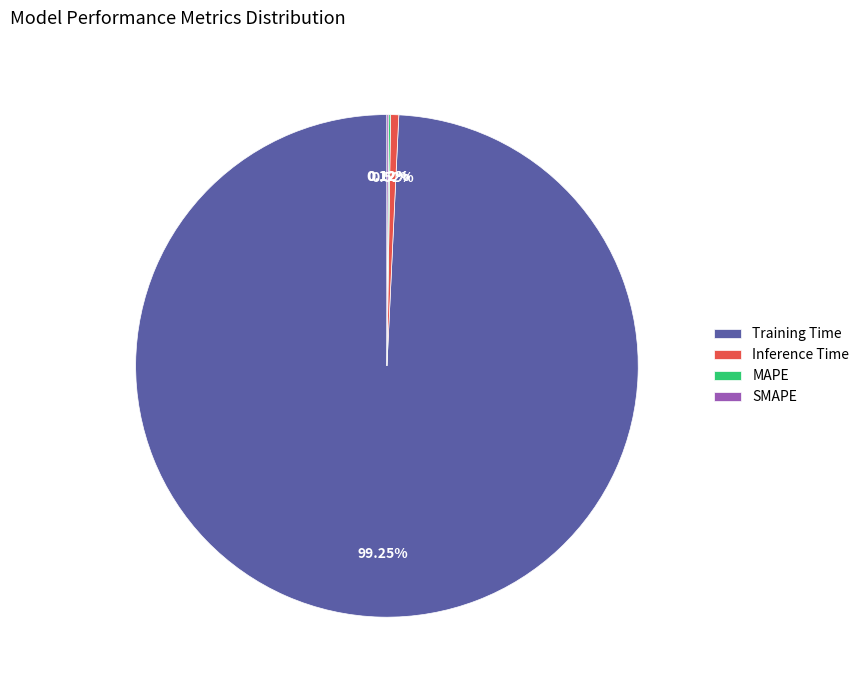

What is the largest slice in the pie chart?

Training Time